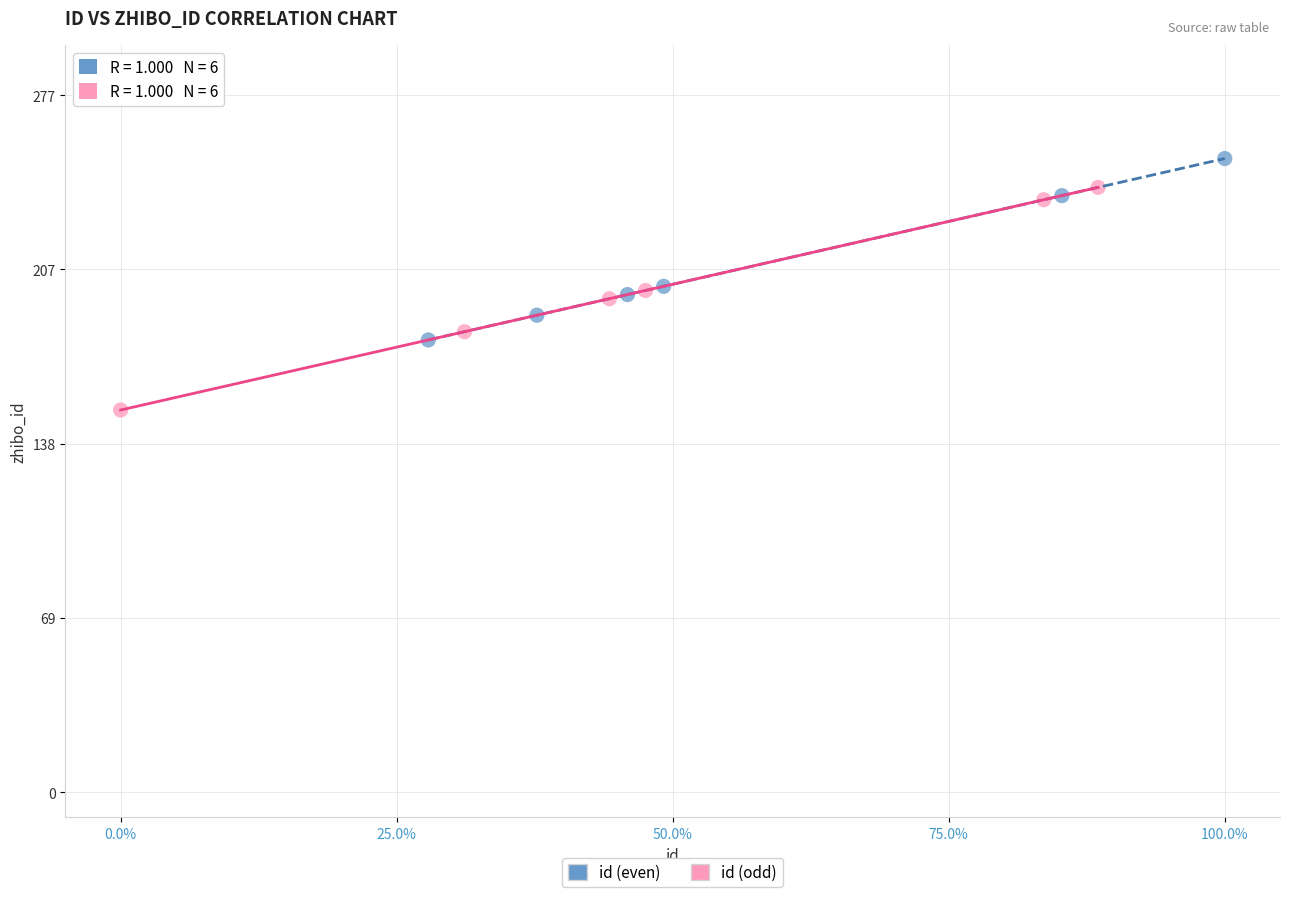

Which series reaches the minimum Y coordinate?

id (odd)